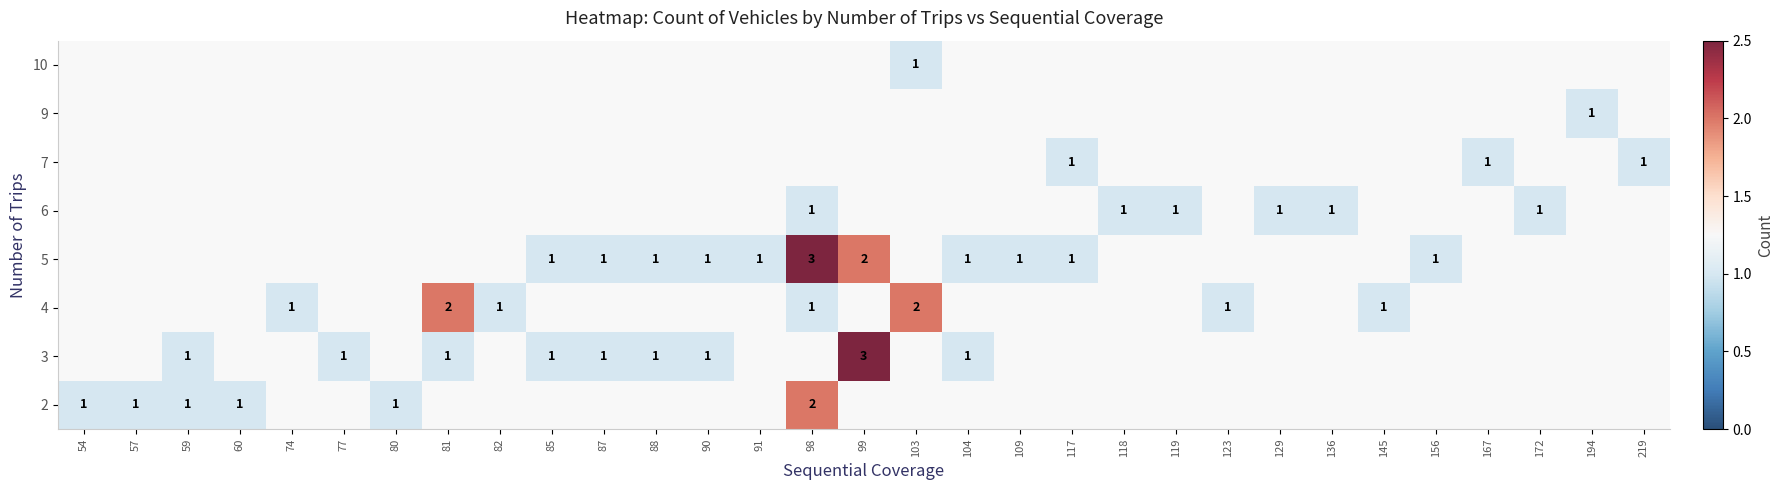

Is it true that 3 equals 2 at 85?

False